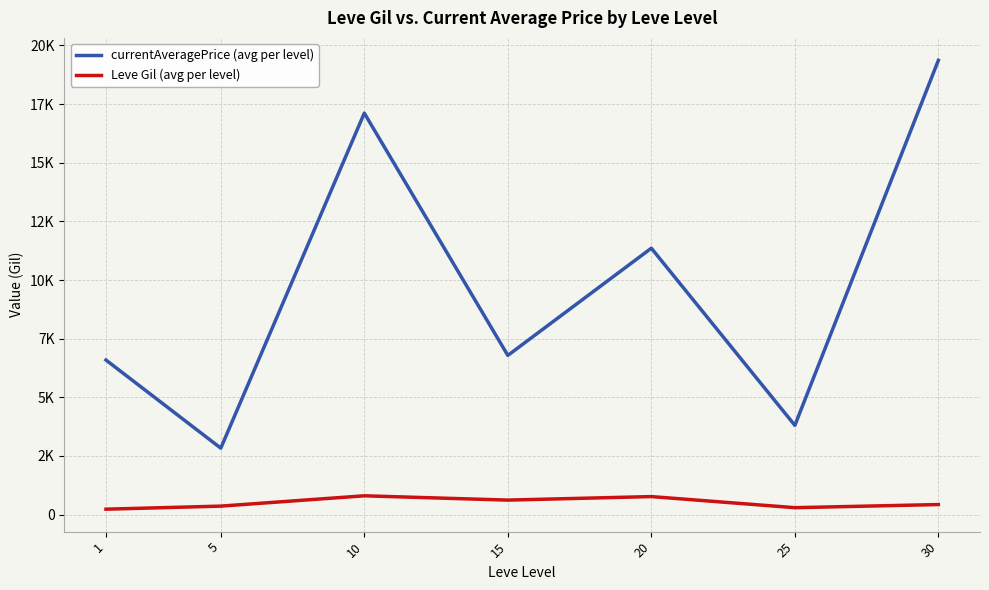

Is it true that currentAveragePrice (avg per level) equals 4185.1 at 5?

False